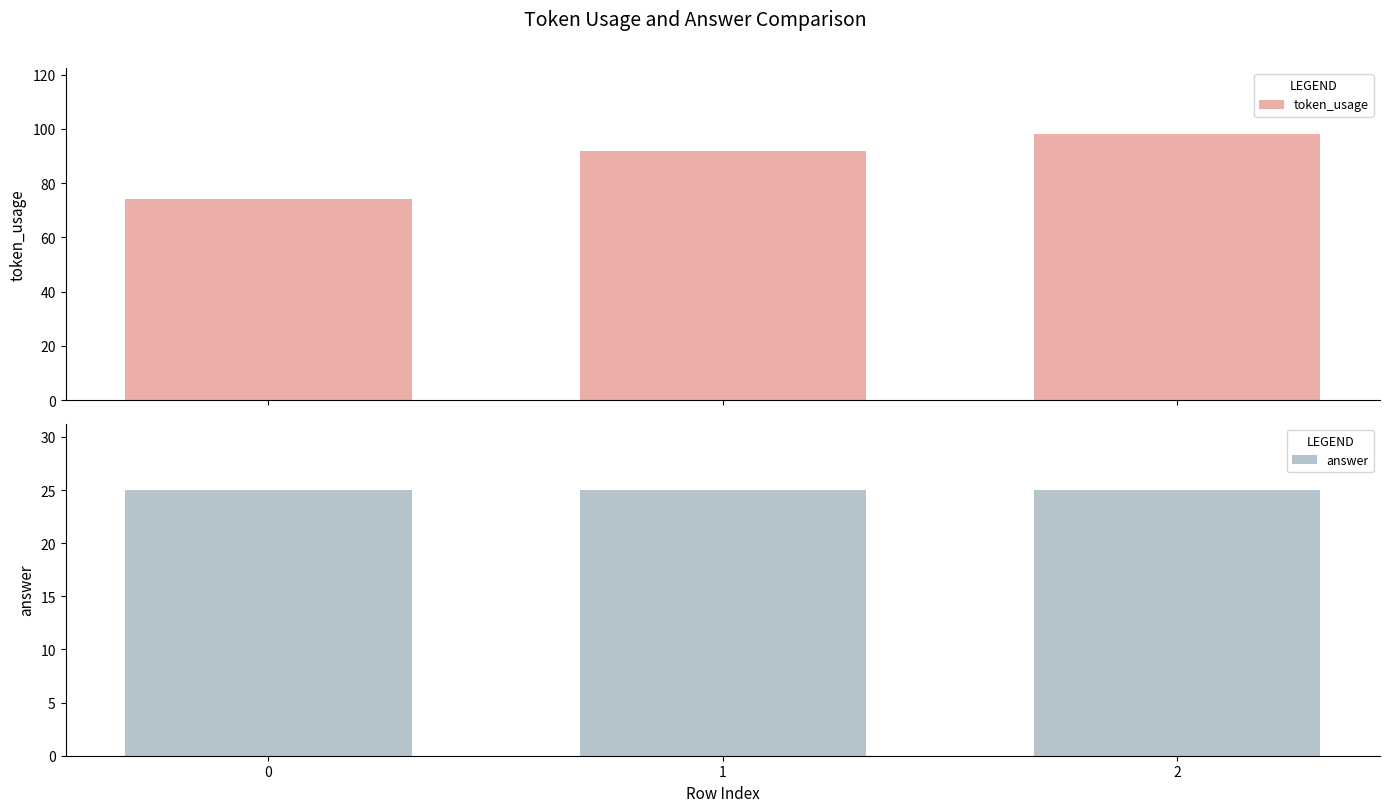

Read the token_usage value at 2.

98